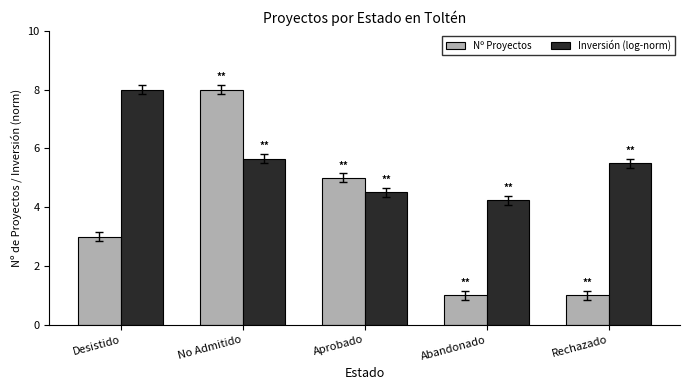

How many distinct data groups are displayed?

2